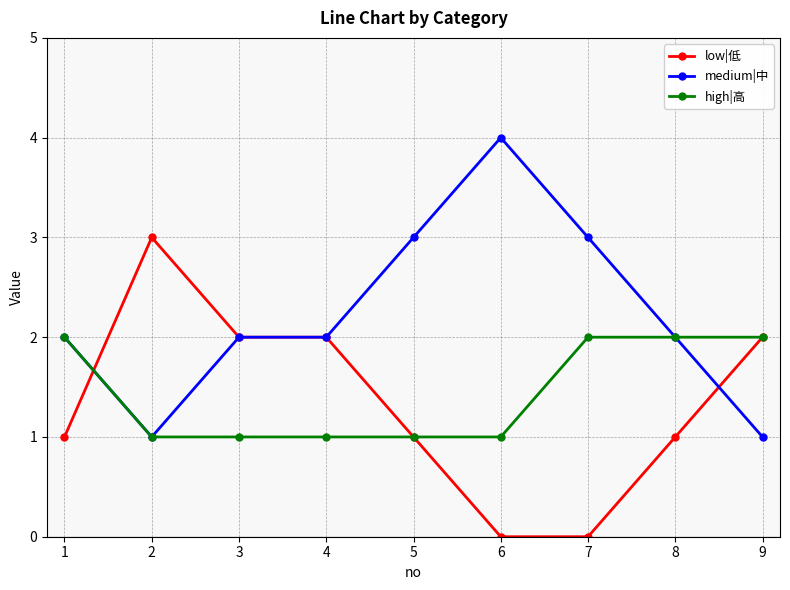

Reading left to right, what are all the values shown in this chart?

low|低: 1=1	2=3	3=2	4=2	5=1	6=0	7=0	8=1	9=2
medium|中: 1=2	2=1	3=2	4=2	5=3	6=4	7=3	8=2	9=1
high|高: 1=2	2=1	3=1	4=1	5=1	6=1	7=2	8=2	9=2